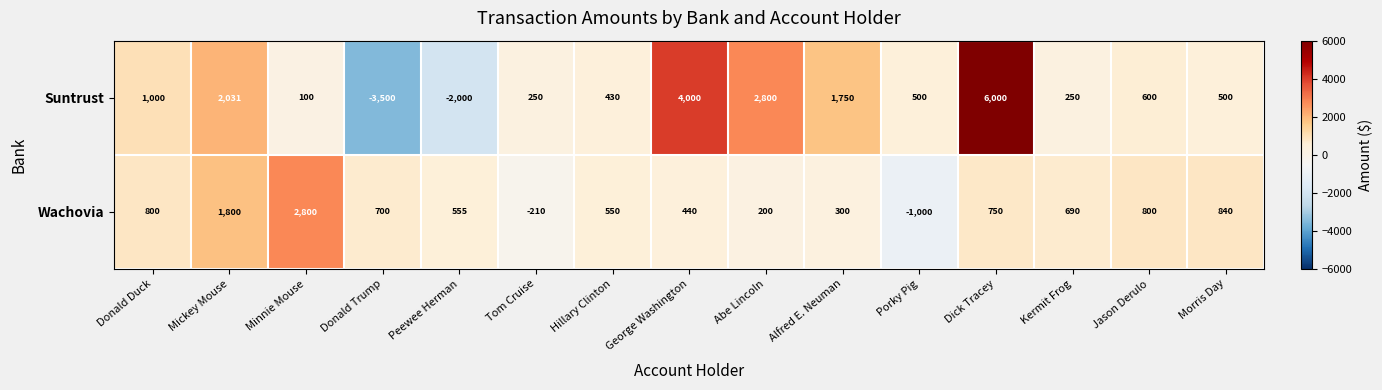

Reading right to left, transcribe all the data shown in this chart.

Suntrust: 500	600	250	6000	500	1750	2800	4000	430	250	-2000	-3500	100	2031	1000
Wachovia: 840	800	690	750	-1000	300	200	440	550	-210	555	700	2800	1800	800